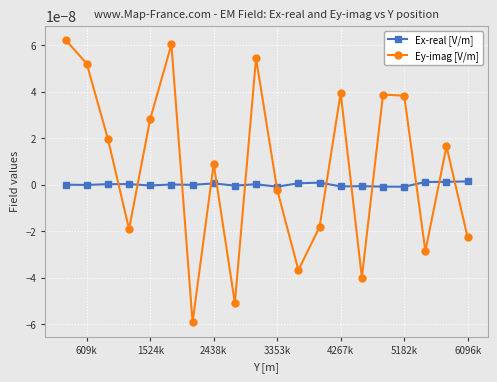

How many intersections are there between Ey-imag [V/m] and Ex-real [V/m]?

13